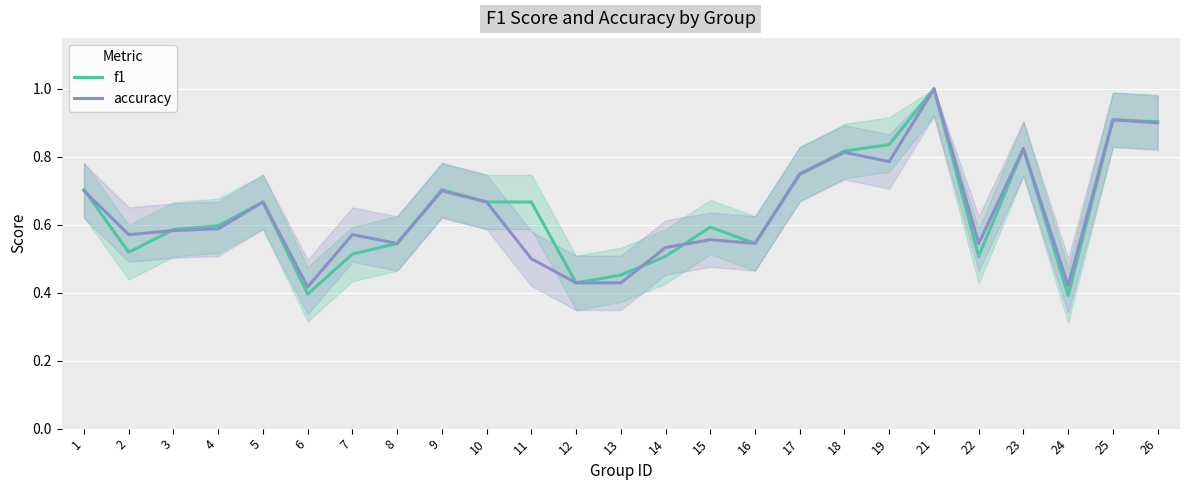

List the series in order of their peak value, lowest first.

f1, accuracy